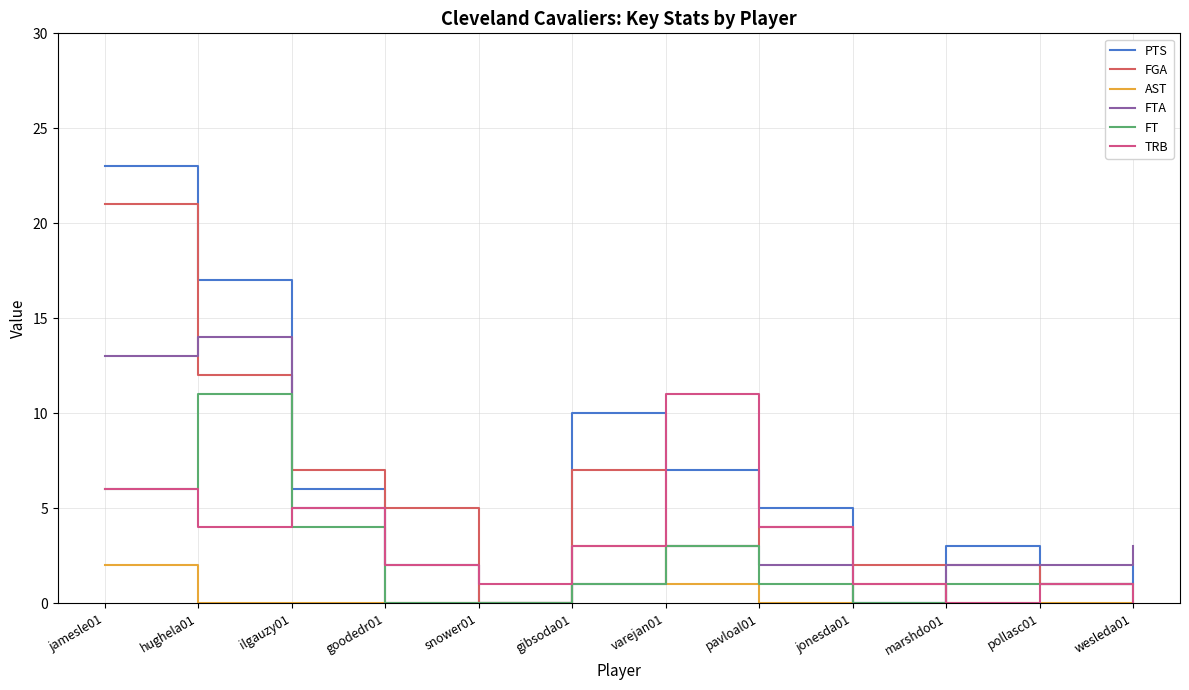

Reading left to right, transcribe all the data shown in this chart.

PTS: jamesle01=23	hughela01=17	ilgauzy01=6	goodedr01=2	snower01=0	gibsoda01=10	varejan01=7	pavloal01=5	jonesda01=0	marshdo01=3	pollasc01=1	wesleda01=2
FGA: jamesle01=21	hughela01=12	ilgauzy01=7	goodedr01=5	snower01=0	gibsoda01=7	varejan01=3	pavloal01=4	jonesda01=2	marshdo01=2	pollasc01=1	wesleda01=1
AST: jamesle01=2	hughela01=0	ilgauzy01=0	goodedr01=0	snower01=0	gibsoda01=3	varejan01=1	pavloal01=0	jonesda01=1	marshdo01=0	pollasc01=0	wesleda01=0
FTA: jamesle01=13	hughela01=14	ilgauzy01=5	goodedr01=0	snower01=0	gibsoda01=1	varejan01=3	pavloal01=2	jonesda01=0	marshdo01=2	pollasc01=2	wesleda01=3
FT: jamesle01=6	hughela01=11	ilgauzy01=4	goodedr01=0	snower01=0	gibsoda01=1	varejan01=3	pavloal01=1	jonesda01=0	marshdo01=1	pollasc01=1	wesleda01=0
TRB: jamesle01=6	hughela01=4	ilgauzy01=5	goodedr01=2	snower01=1	gibsoda01=3	varejan01=11	pavloal01=4	jonesda01=1	marshdo01=0	pollasc01=1	wesleda01=0